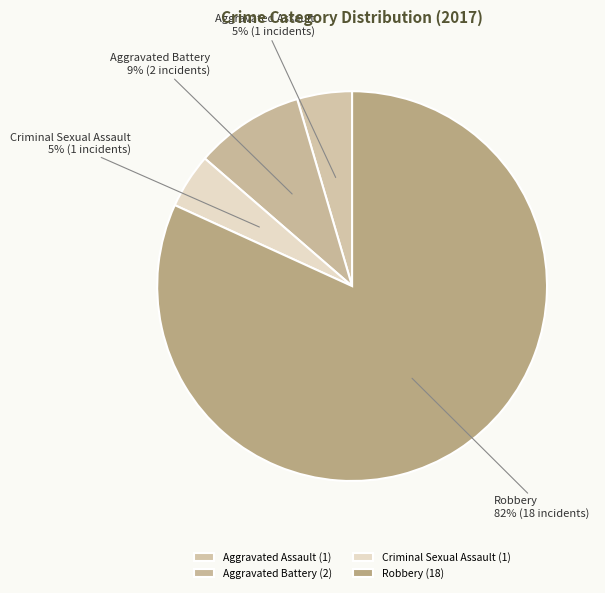

Count the number of slices in the pie.

4